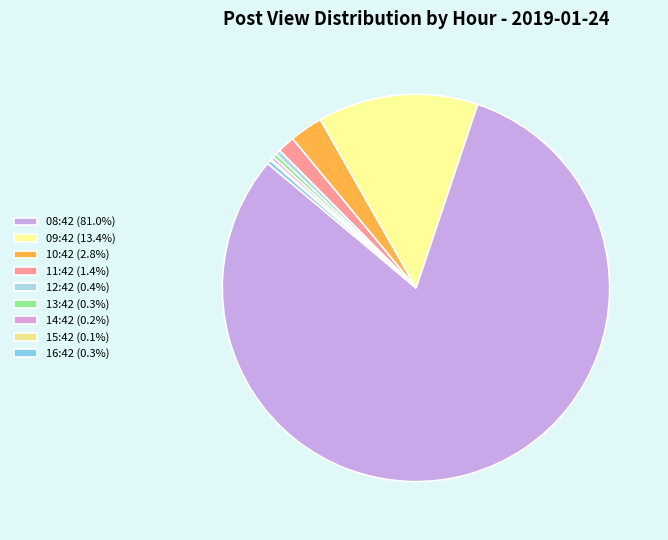

What percentage do 13:42 and 10:42 together represent?

3.1%